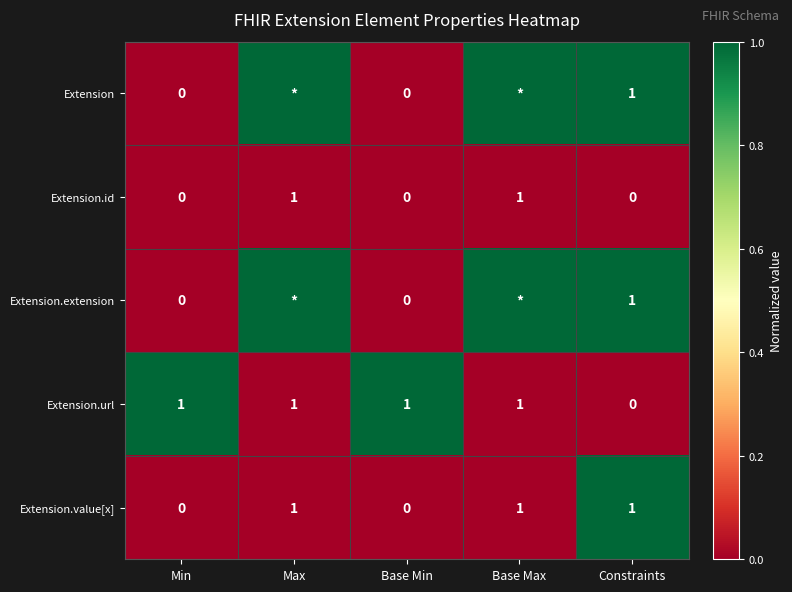

Is it true that Extension.value[x] equals 0 at Max?

False